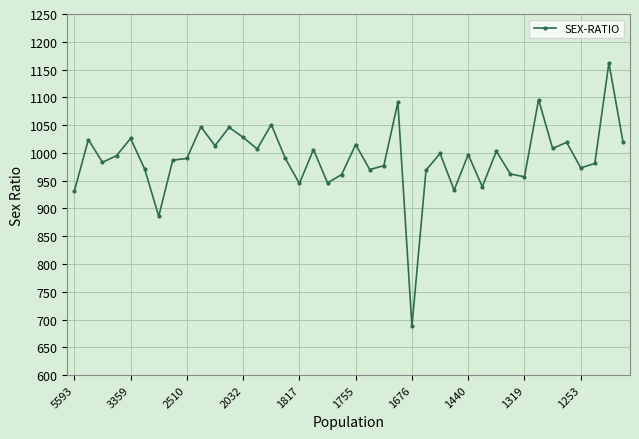

What is the sum of all values?

39592